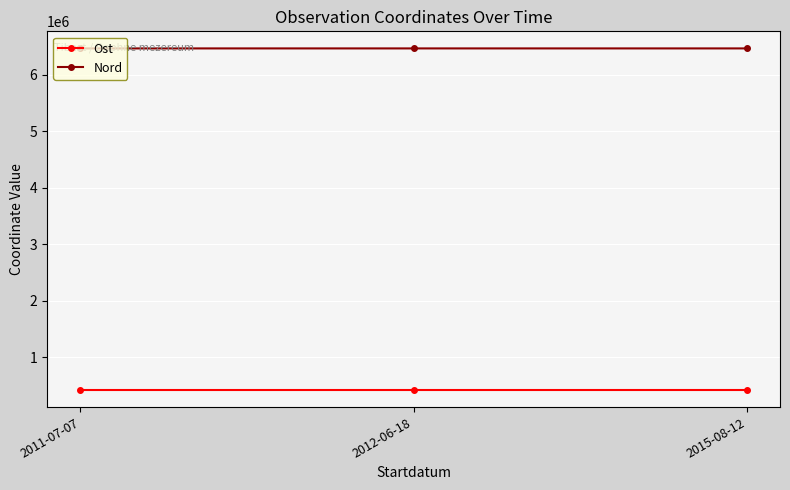

What is the average value of the Ost series?

422402